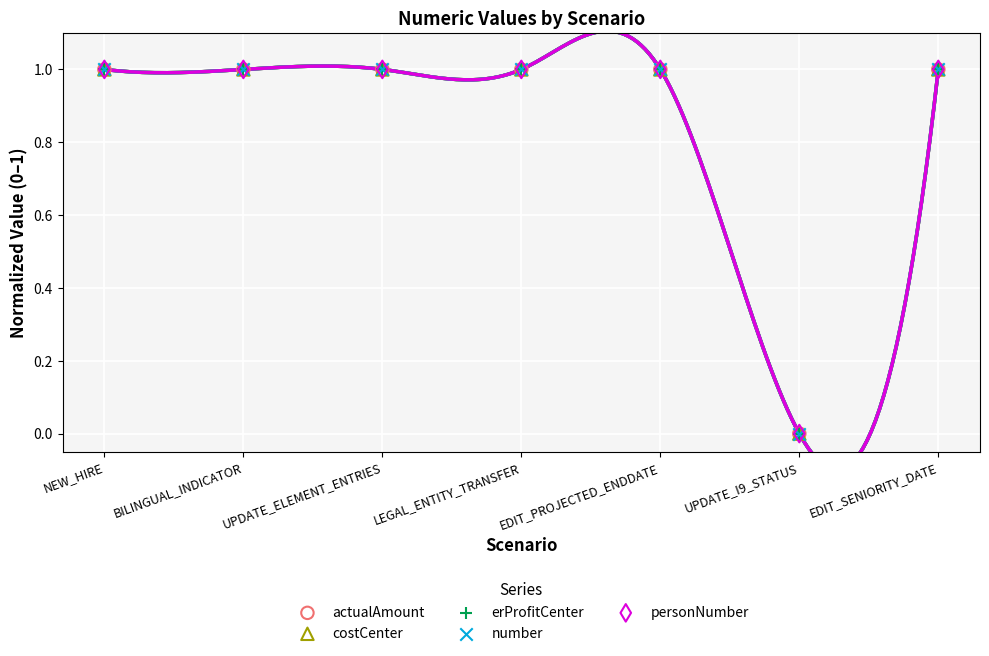

Which series contains the highest Y value?

actualAmount